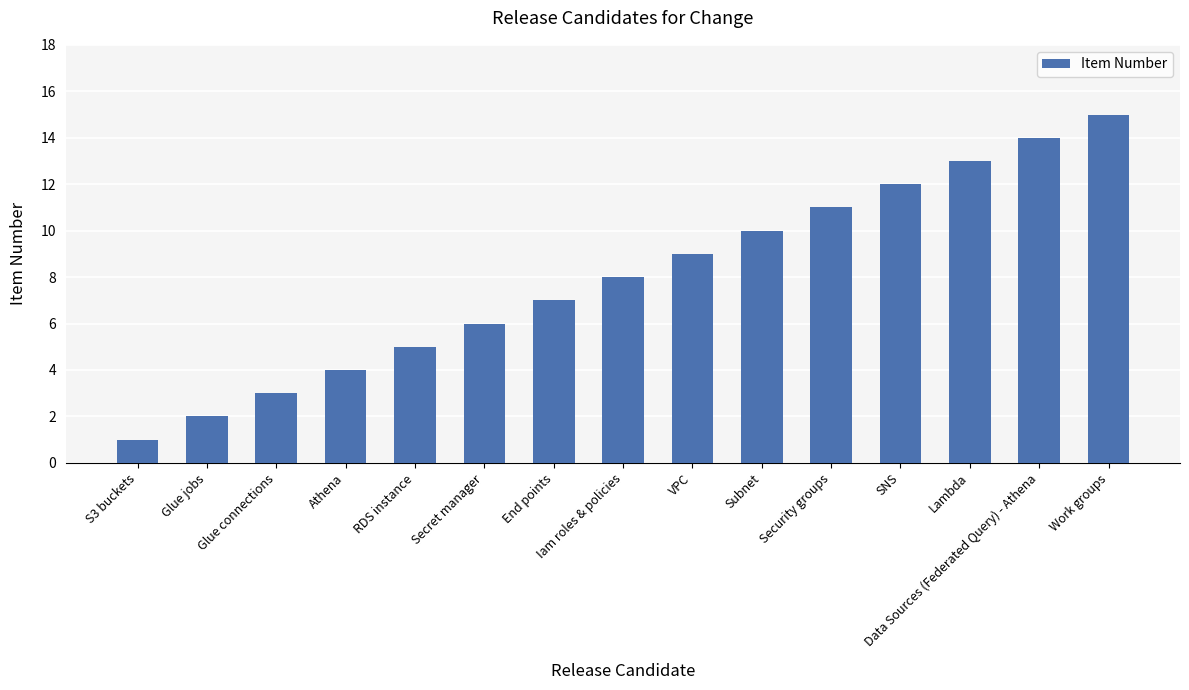

What is the minimum value shown in the chart?

1